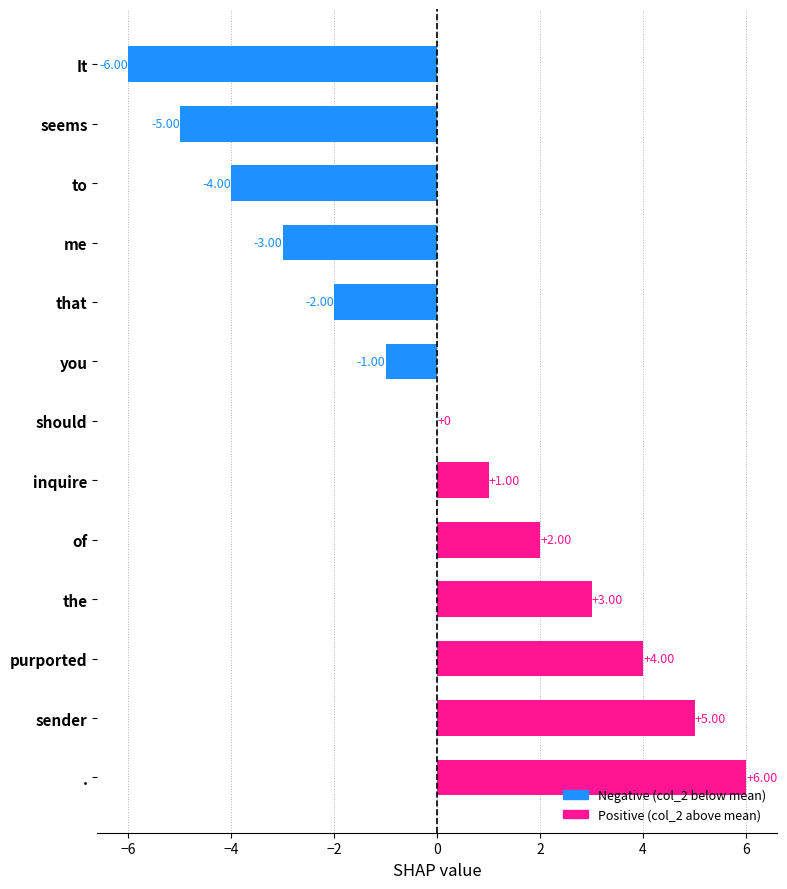

What is the sum of the values at the and It?

-3